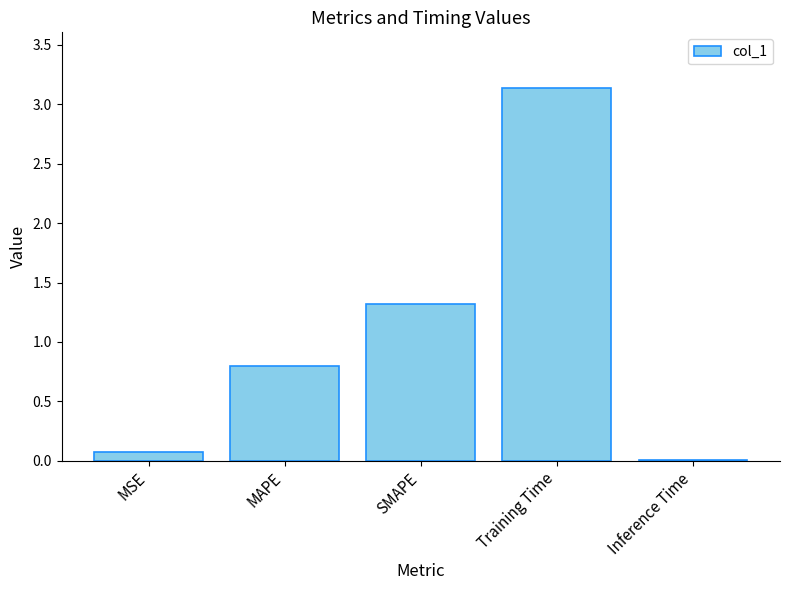

Is it true that the value at Training Time is 4.4?

False